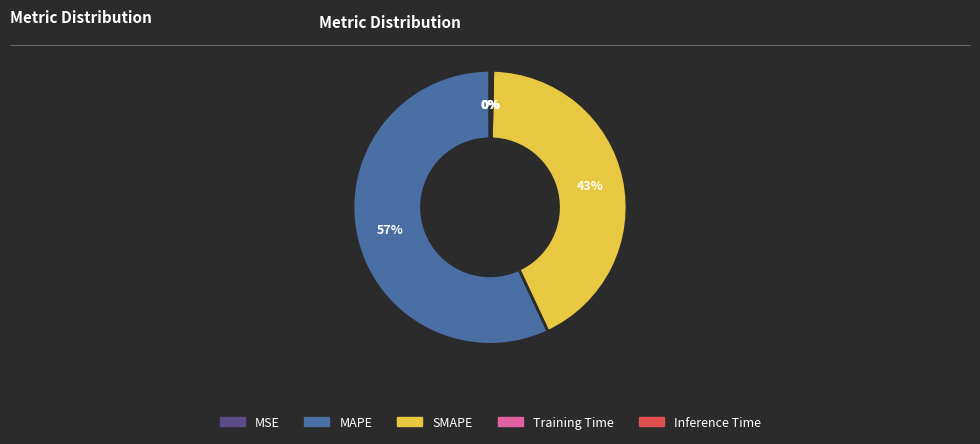

What percentage is the SMAPE slice, to the nearest percent?

43%